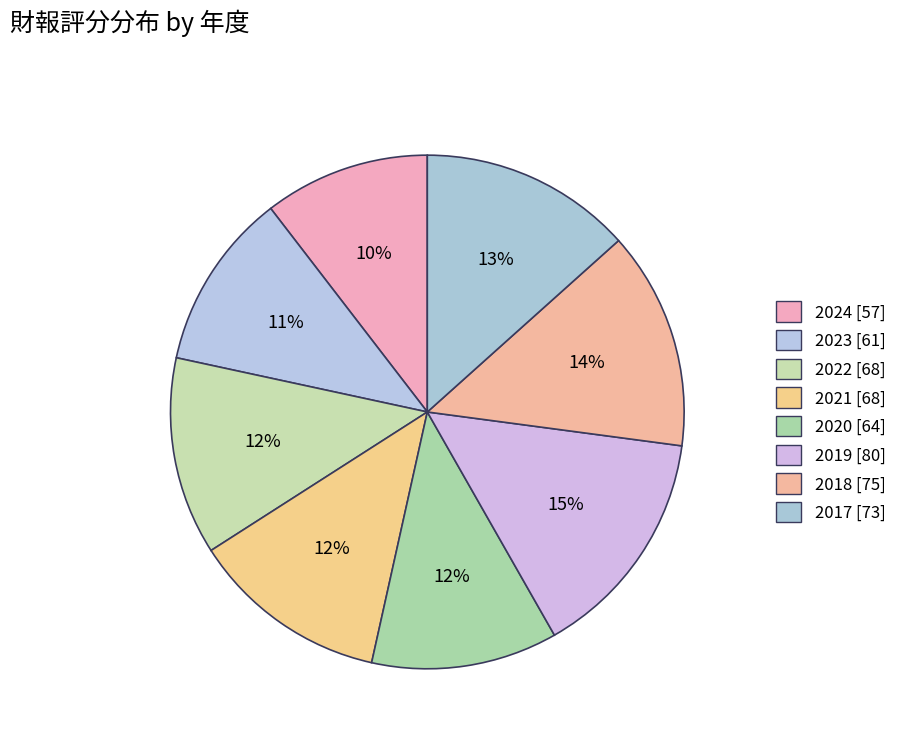

To the nearest percent, what is the difference between the largest and smallest slice percentages?

4%